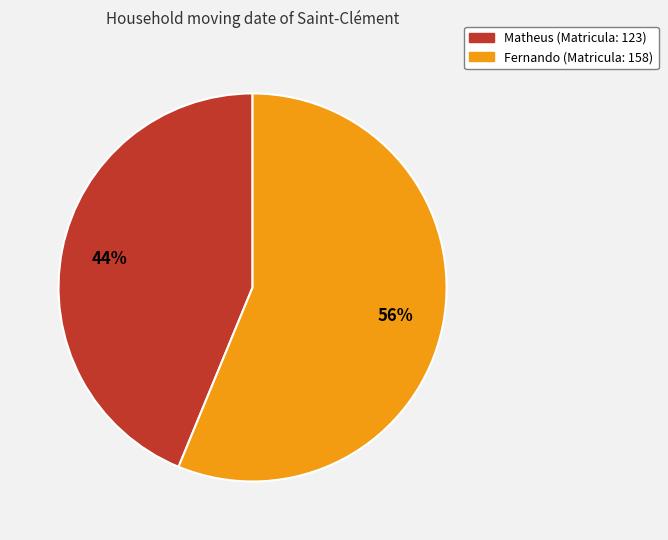

The Matheus slice represents 52% of the pie. True or false?

False